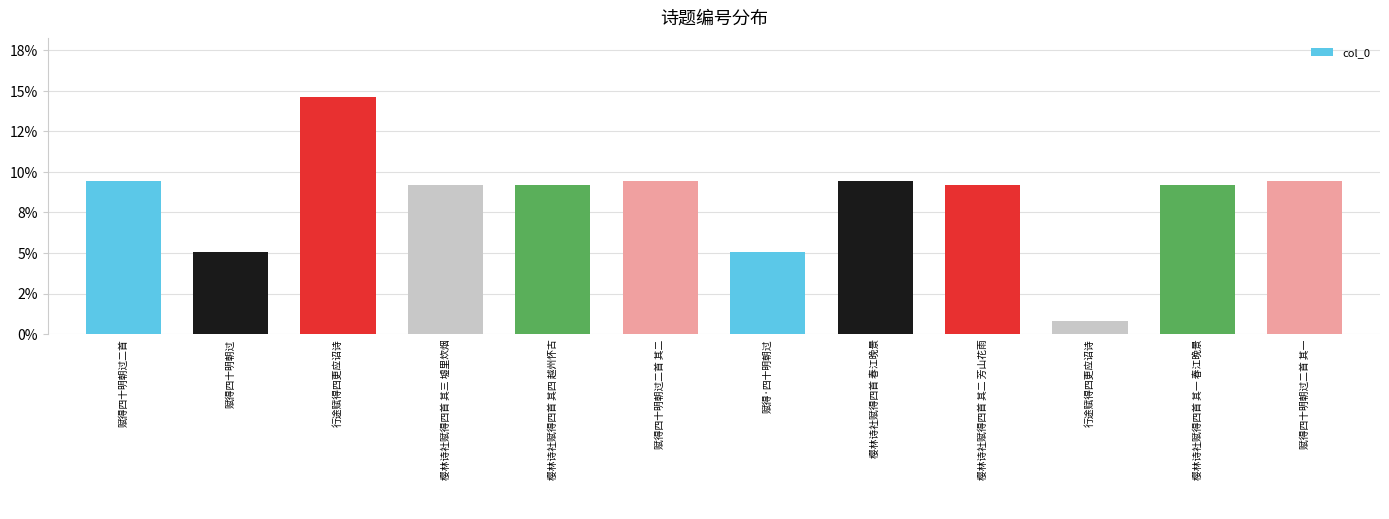

Rank the categories by value from lowest to highest.

行途赋得四更应诏诗, 赋得四十明朝过, 赋得·四十明朝过, 樱林诗社赋得四首 其一 春江晚景, 樱林诗社赋得四首 其二 芳山花雨, 樱林诗社赋得四首 其三 墟里炊烟, 樱林诗社赋得四首 其四 越州怀古, 赋得四十明朝过二首 其一, 赋得四十明朝过二首 其二, 赋得四十明朝过二首, 樱林诗社赋得四首 春江晚景, 行途赋得四更应诏诗